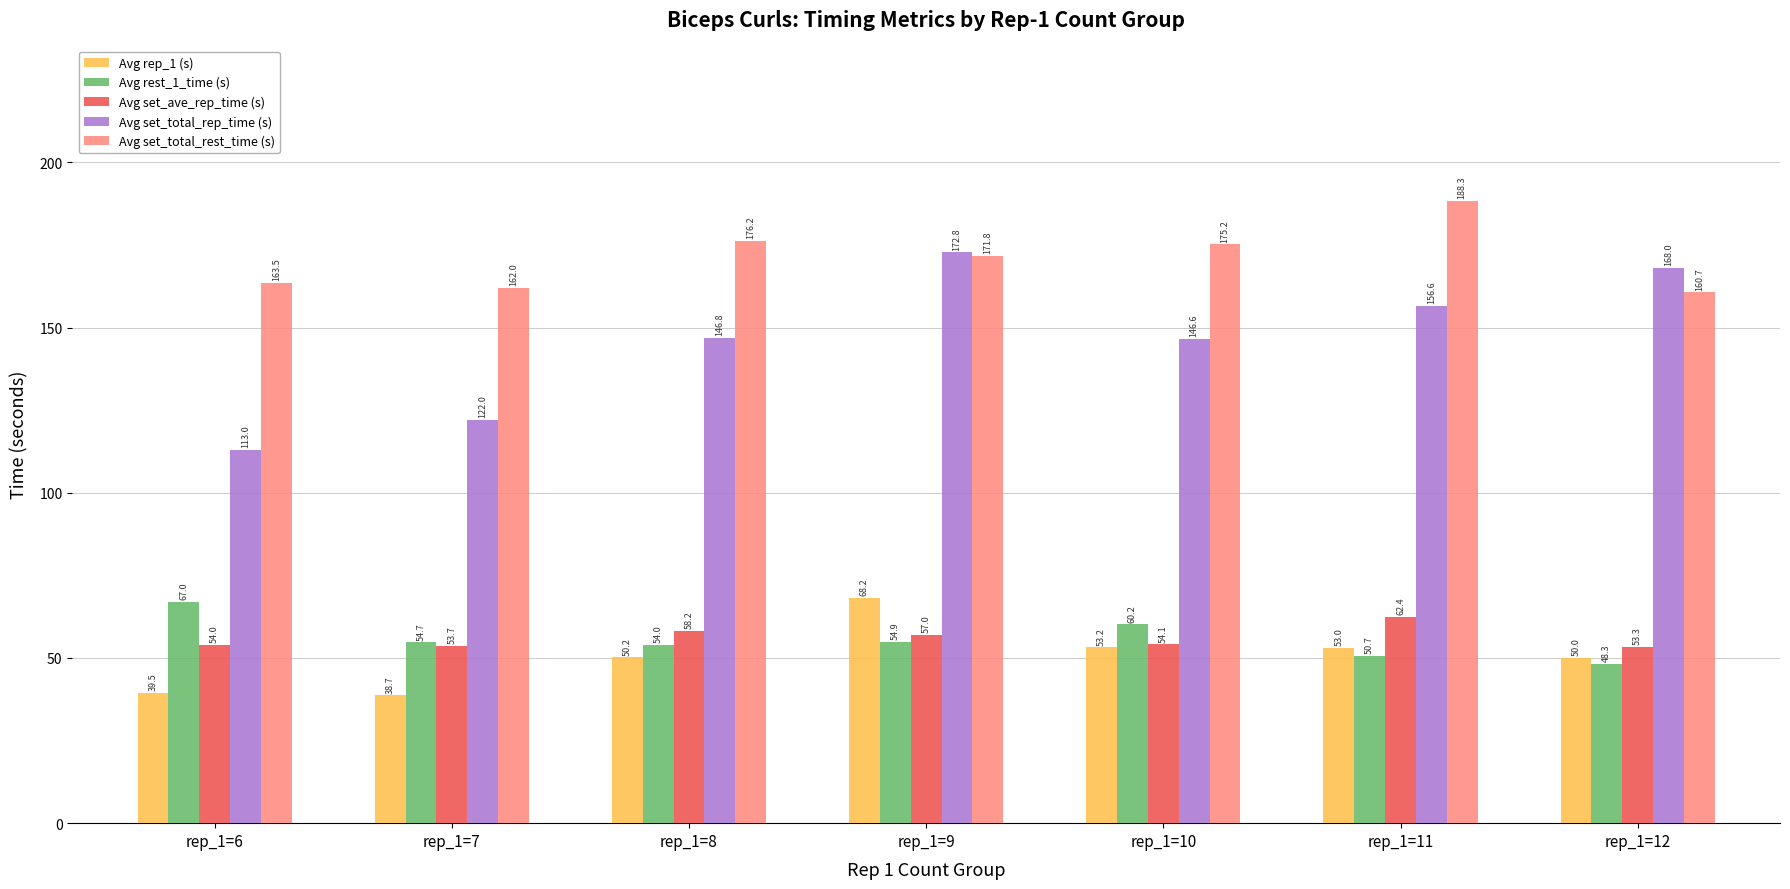

How many series are shown in this chart?

5